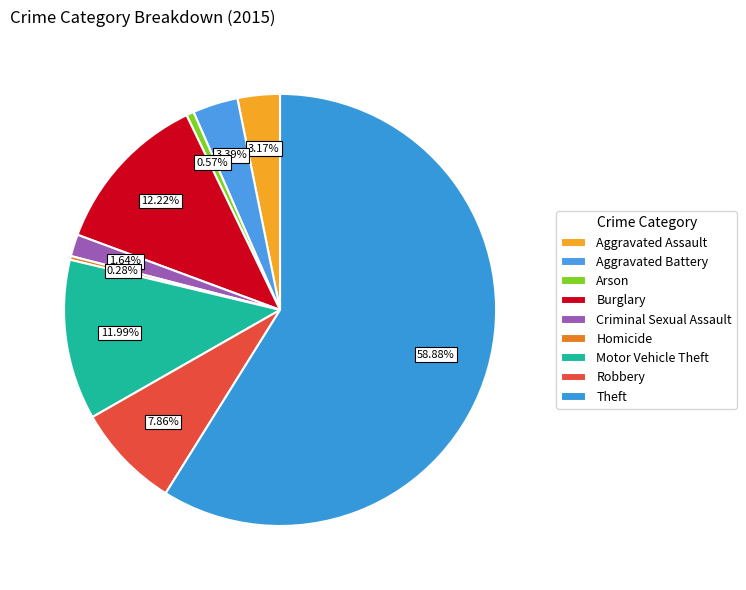

Which category has the biggest portion of the pie?

Theft